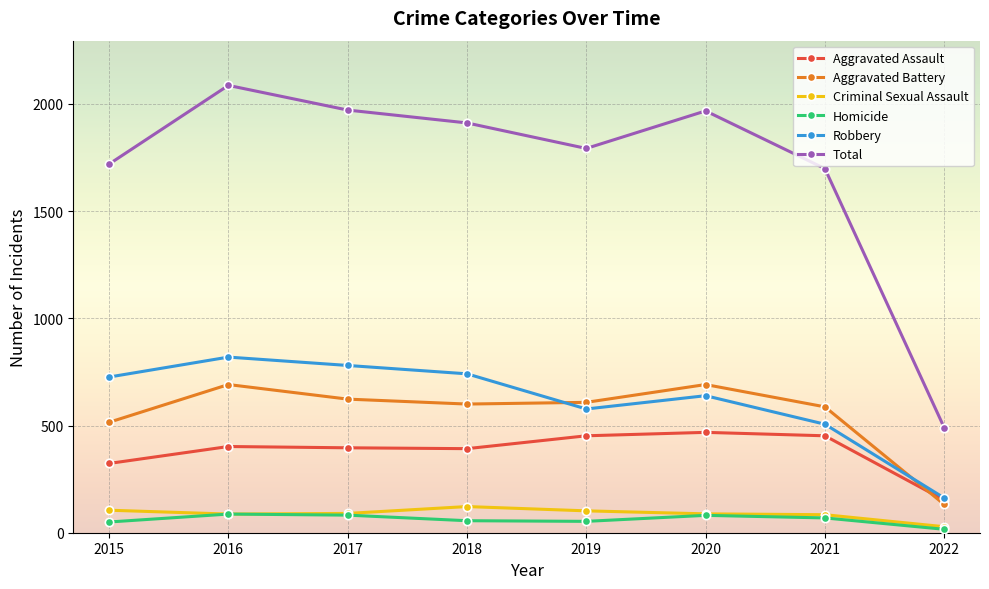

What is the sum of the Aggravated Battery values at 2017 and 2019?

1231